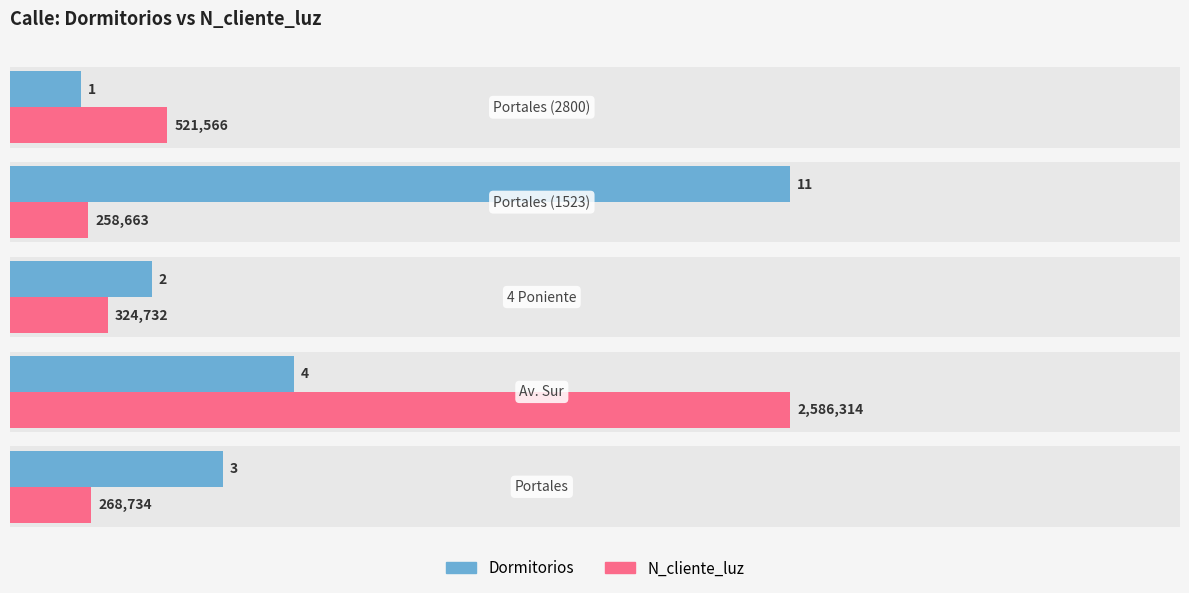

What is the sum of all N_cliente_luz values?

16.8